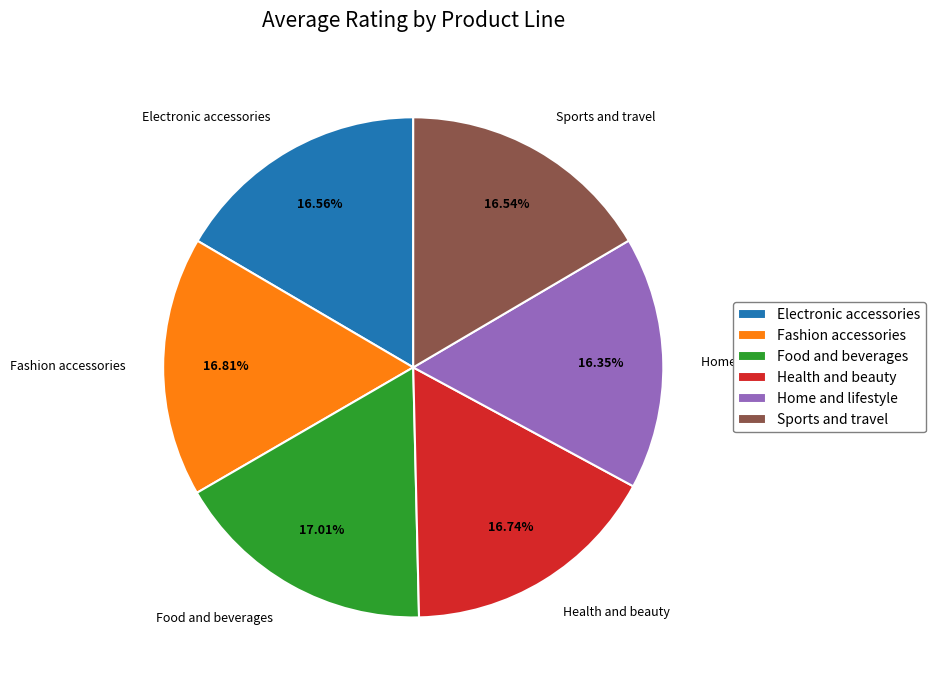

The Home and lifestyle slice represents 11% of the pie. True or false?

False